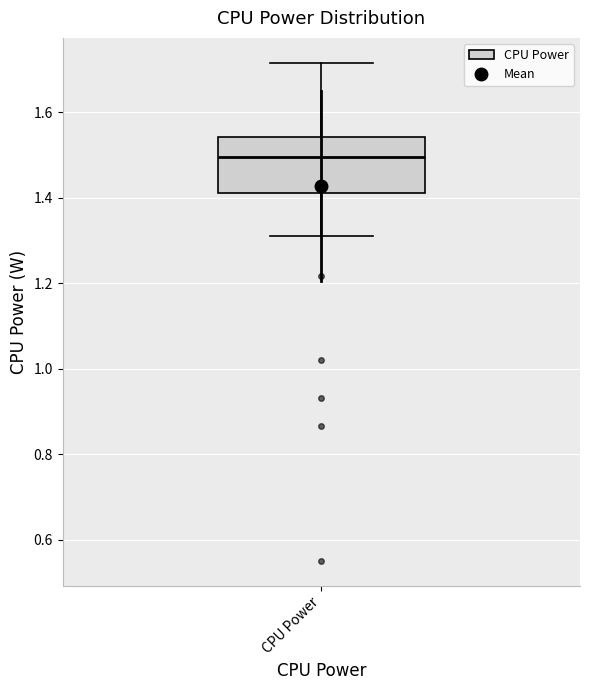

Read this box plot against the y-axis: the position of the median line, the range covered by the box, and the ends of both whiskers. The values are not printed on the chart, so give them approximately, as read against the axis.

median 1.50, box 1.42 to 1.54, whiskers 1.32 to 1.72